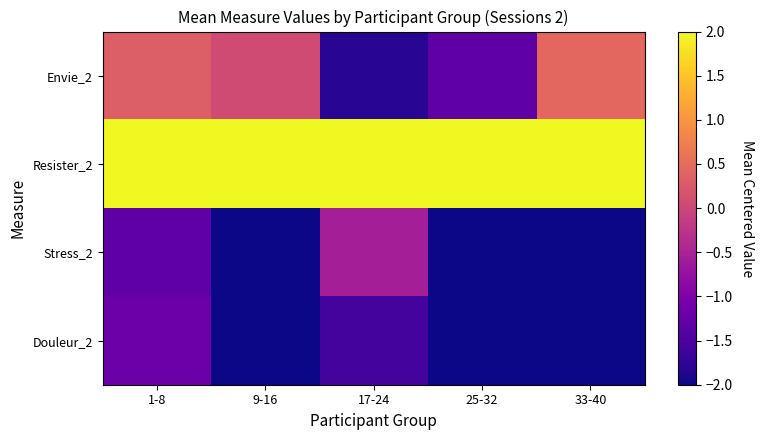

Which category has the highest value across all series?

33-40